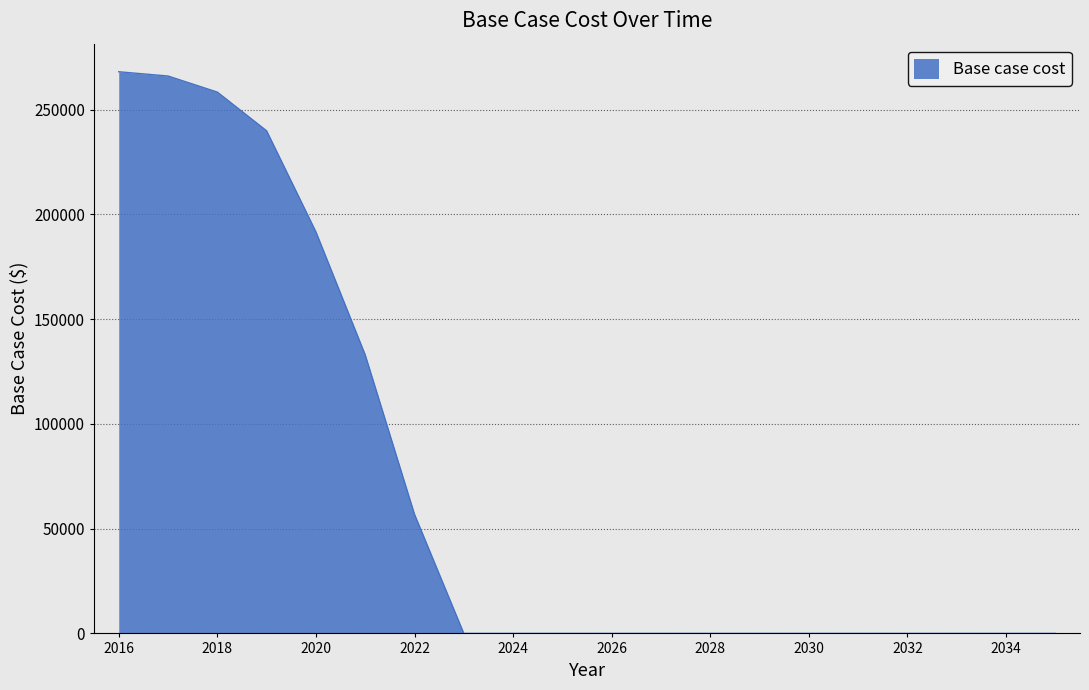

What is the difference between the maximum and minimum values?

268015.7